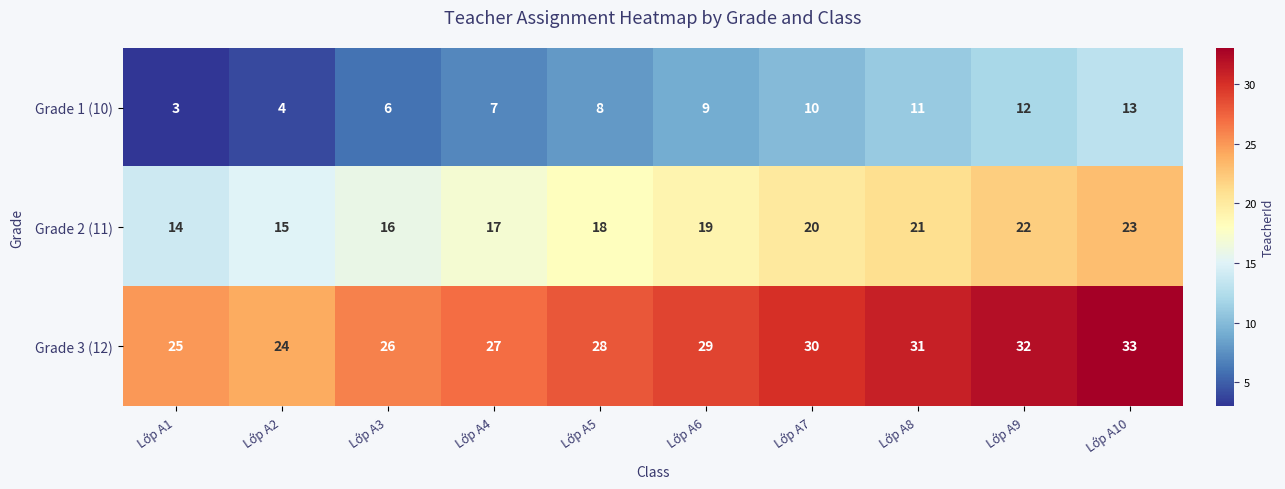

What is the difference between the highest and lowest values at Lớp A9?

20